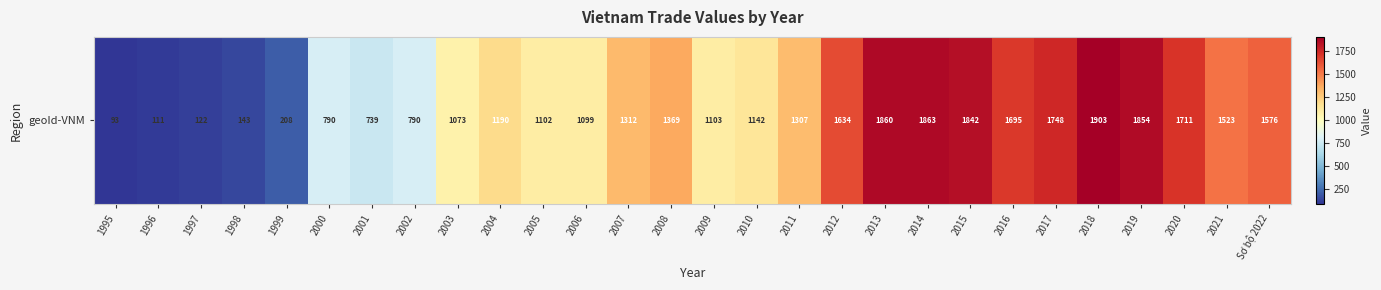

Which has a higher value, 2009 or 2018?

2018